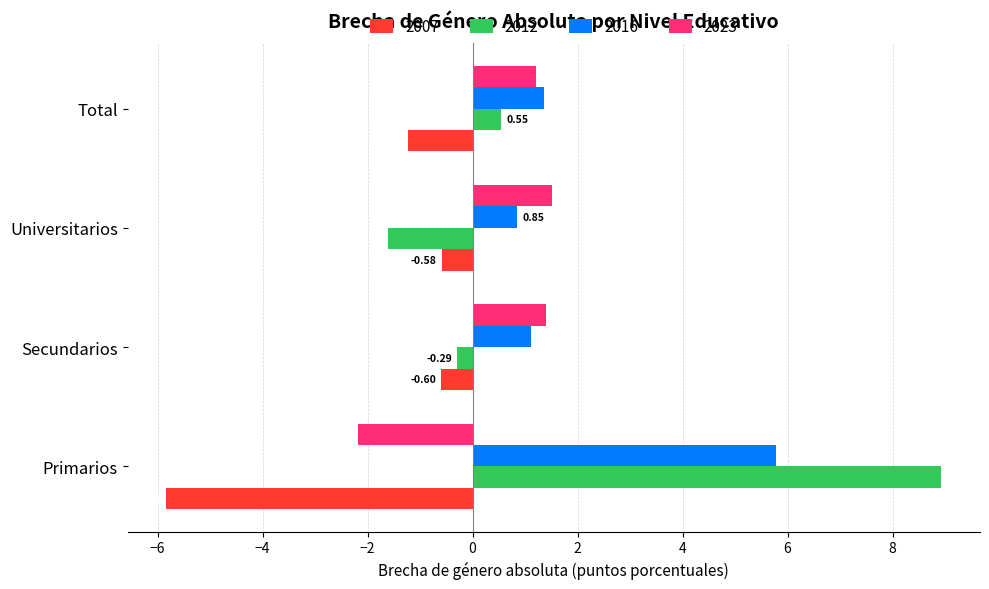

Rank the categories by 2012 value from lowest to highest.

Universitarios, Secundarios, Total, Primarios